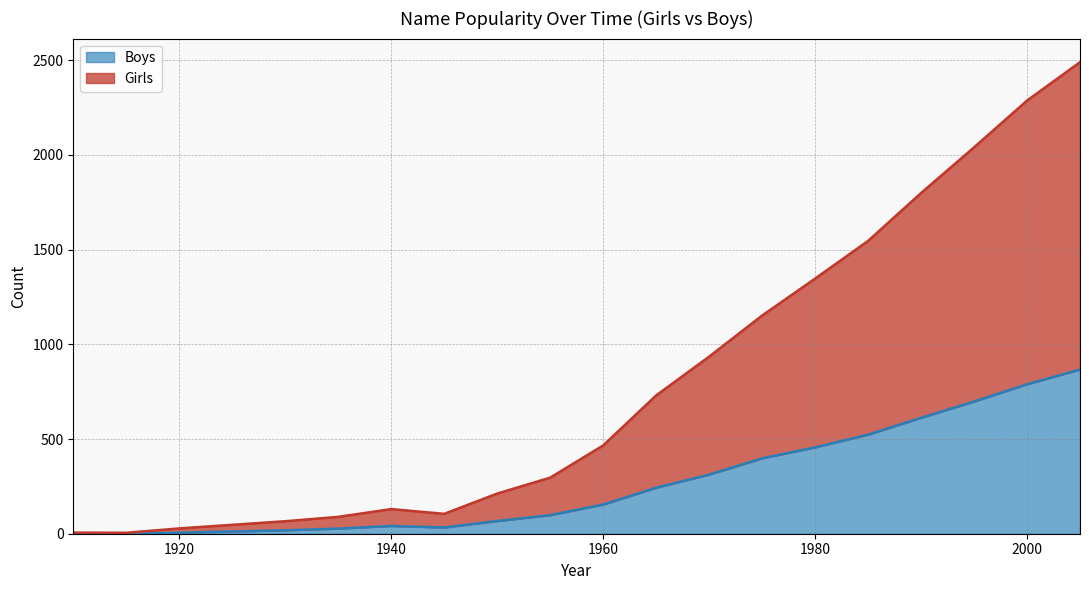

How many interior local valleys does the Boys series have?

1